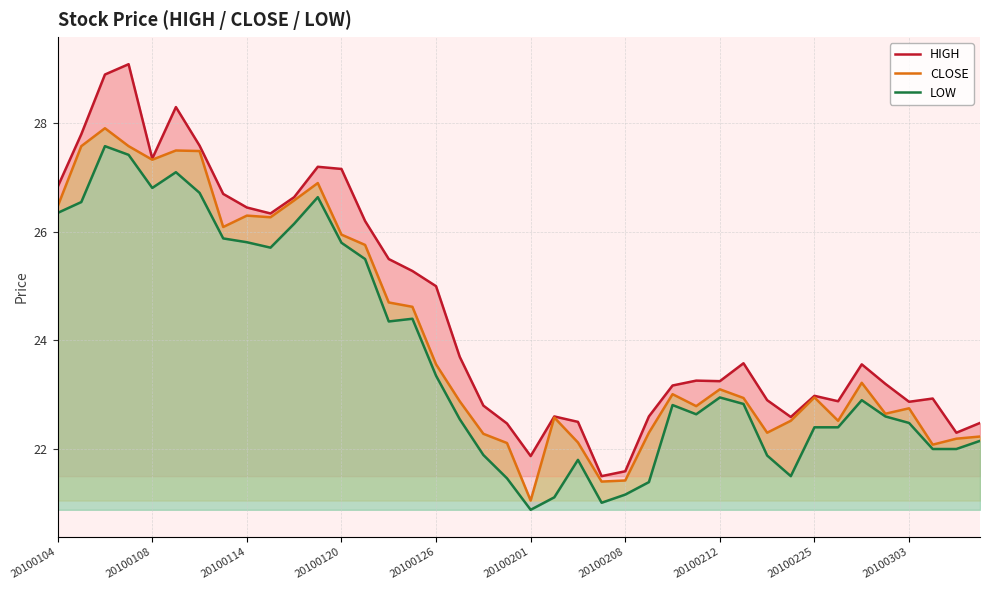

Where does the CLOSE series first go above 23?

20100104